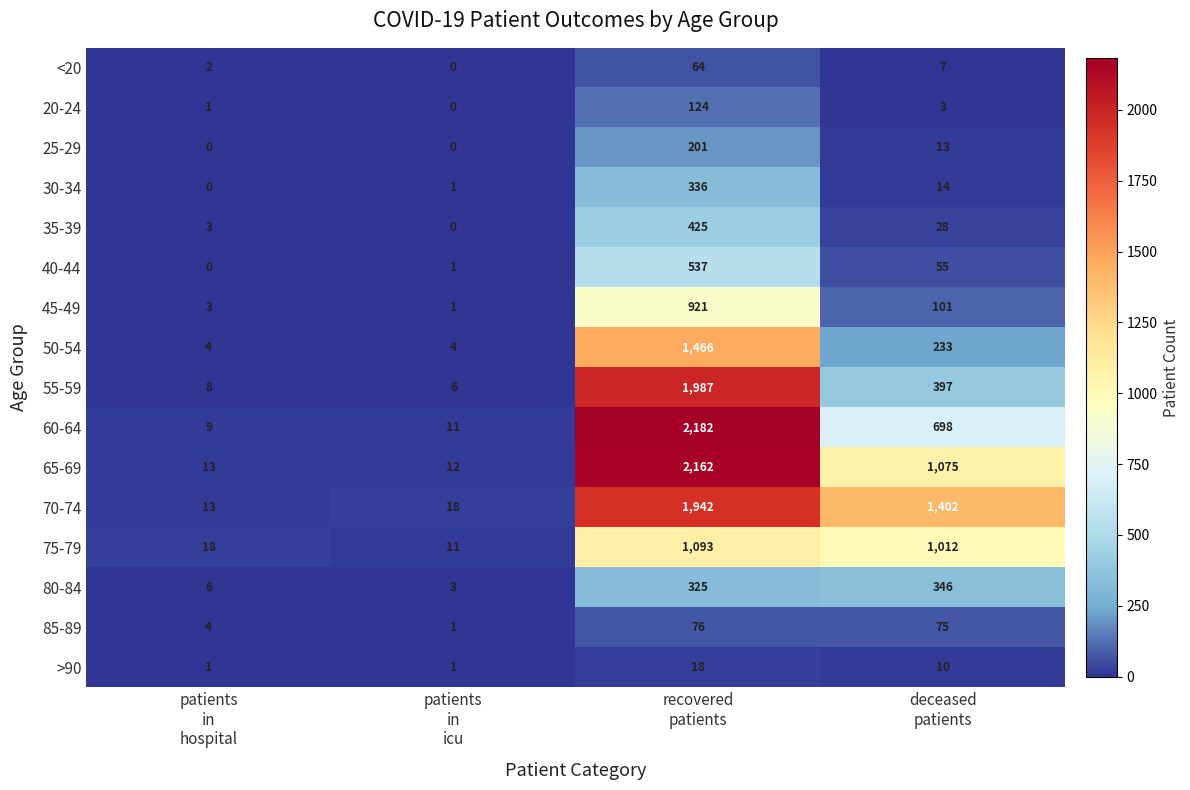

List the series in order of their peak value, highest first.

60-64, 65-69, 55-59, 70-74, 50-54, 75-79, 45-49, 40-44, 35-39, 80-84, 30-34, 25-29, 20-24, 85-89, <20, >90